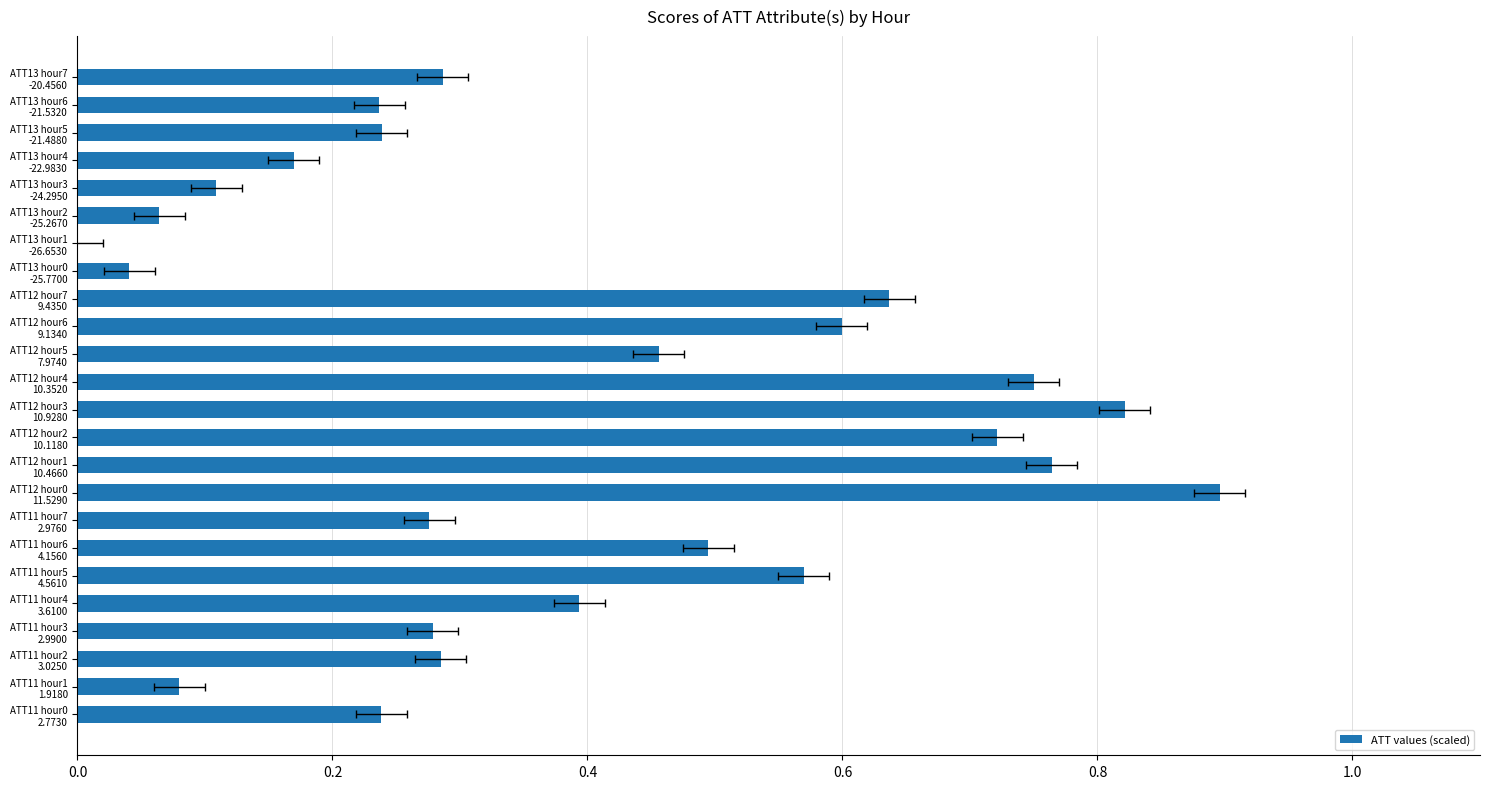

What is the value of the 6th bar from the left?

0.6